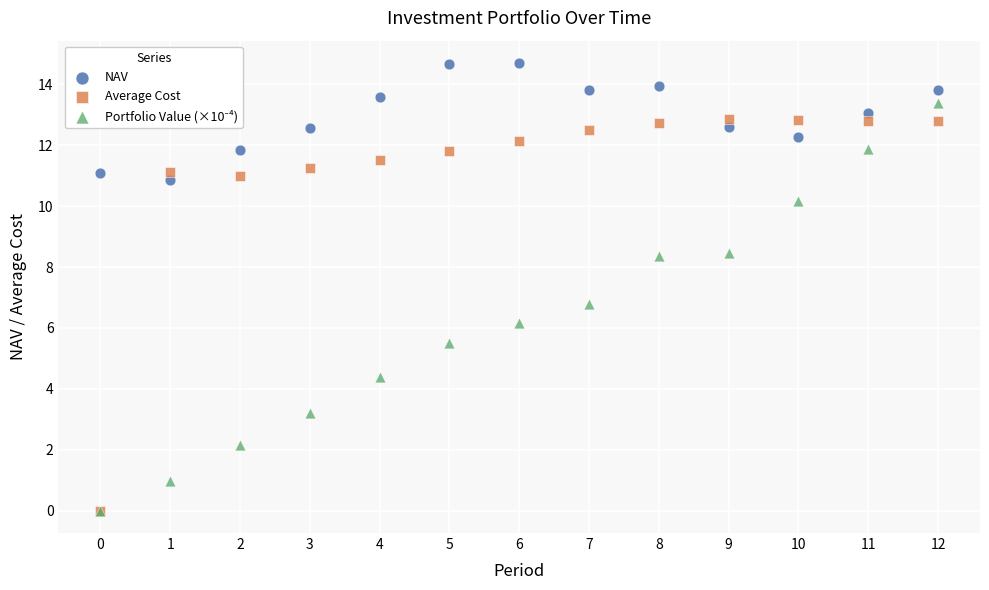

In the Average Cost series, what Y value is closest to 6?

11.0